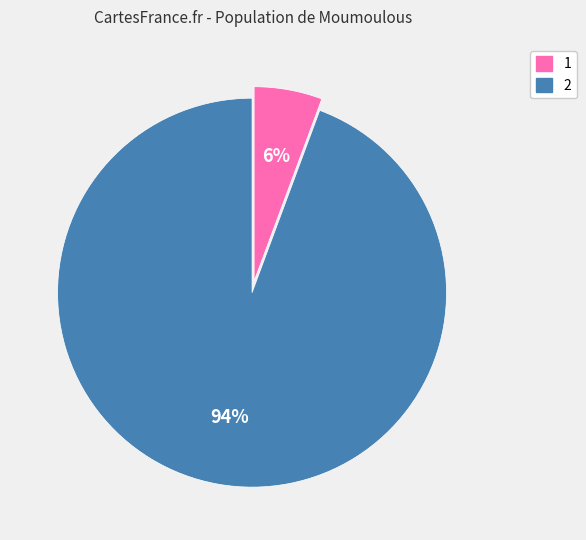

Rank the categories by value from highest to lowest.

2, 1